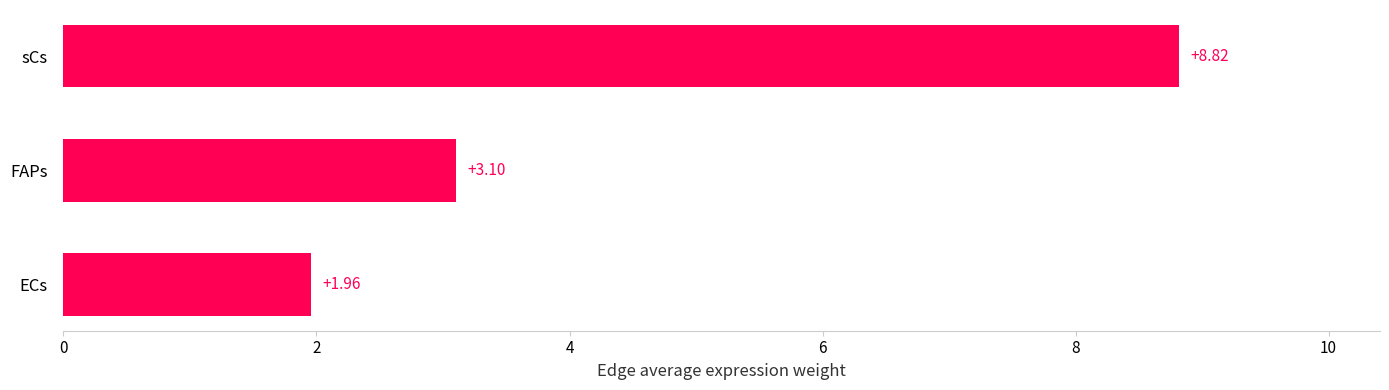

What is the sum of all values?

13.9